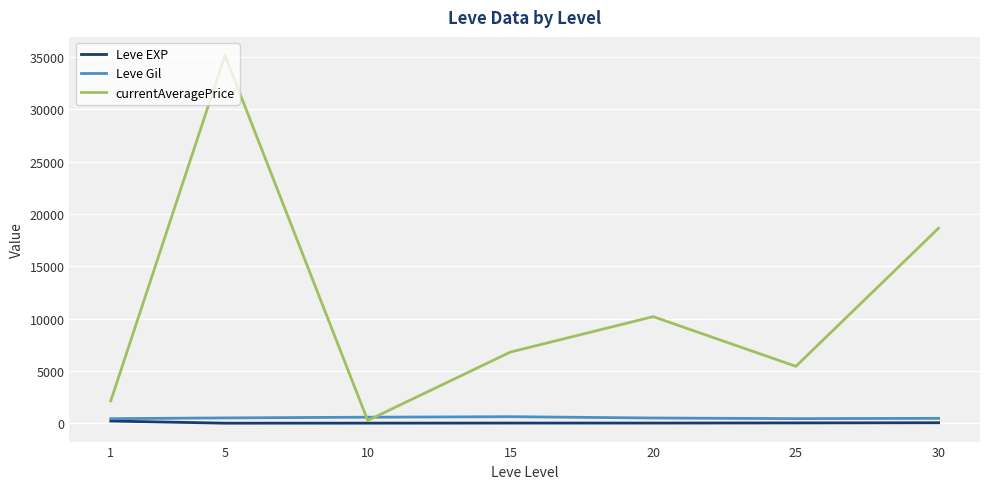

Which series has the widest spread of values?

currentAveragePrice